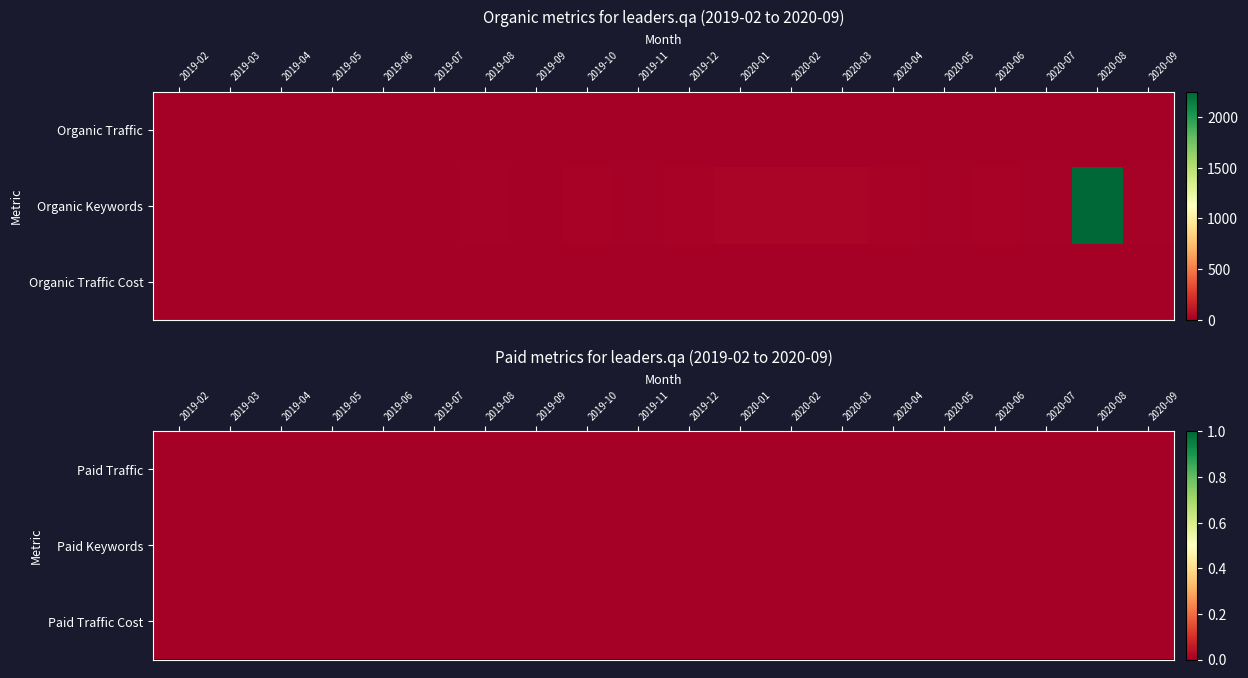

Which label corresponds to the largest value in the chart?

2020-08